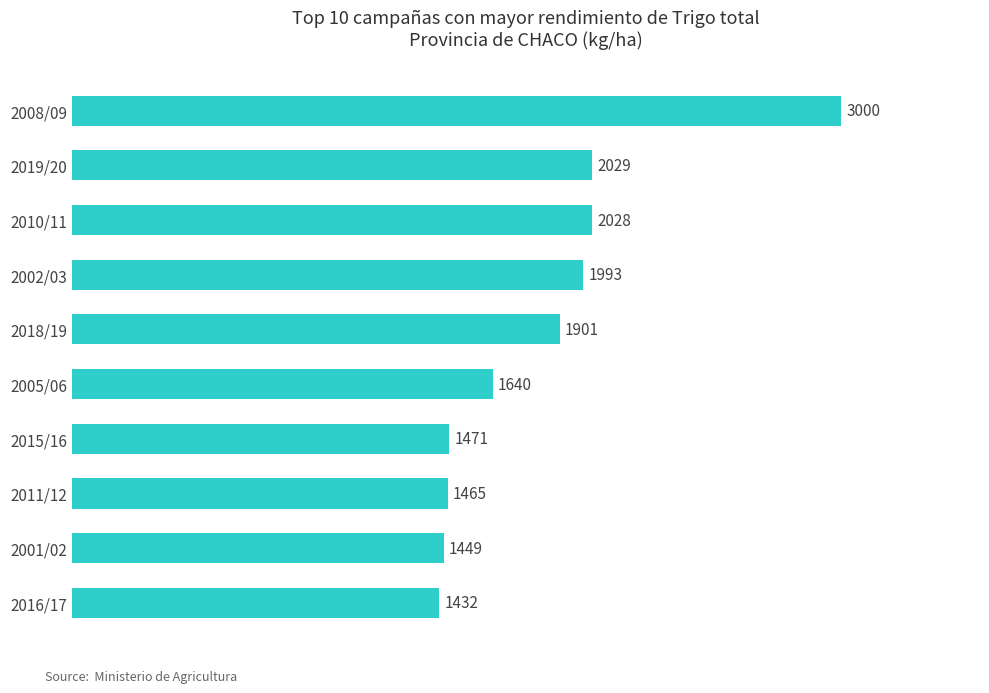

Reading bottom to top, transcribe all the data shown in this chart.

1432	1449	1465	1471	1640	1901	1993	2028	2029	3000